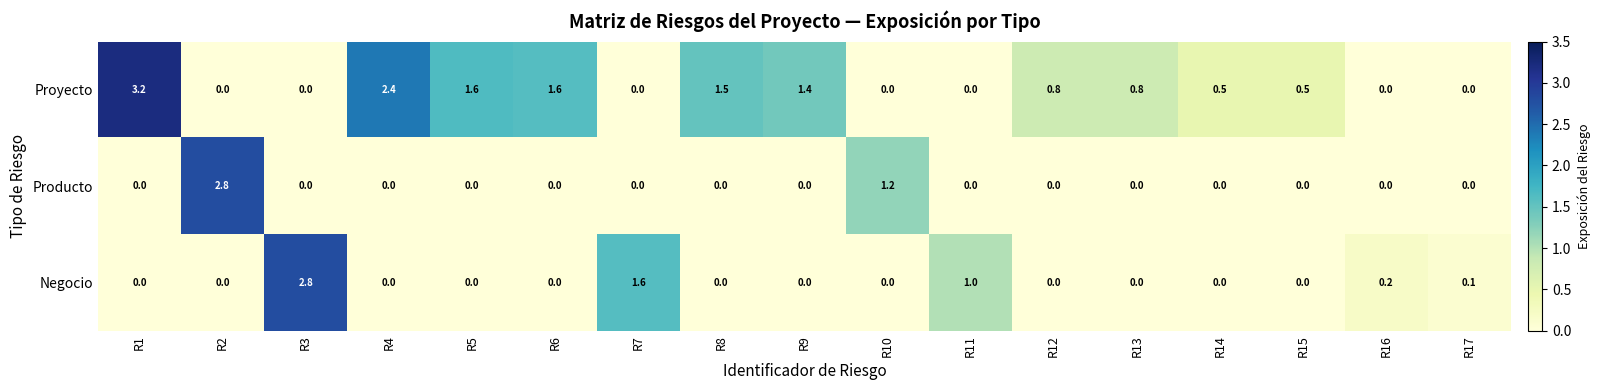

What is the greatest value displayed?

3.2